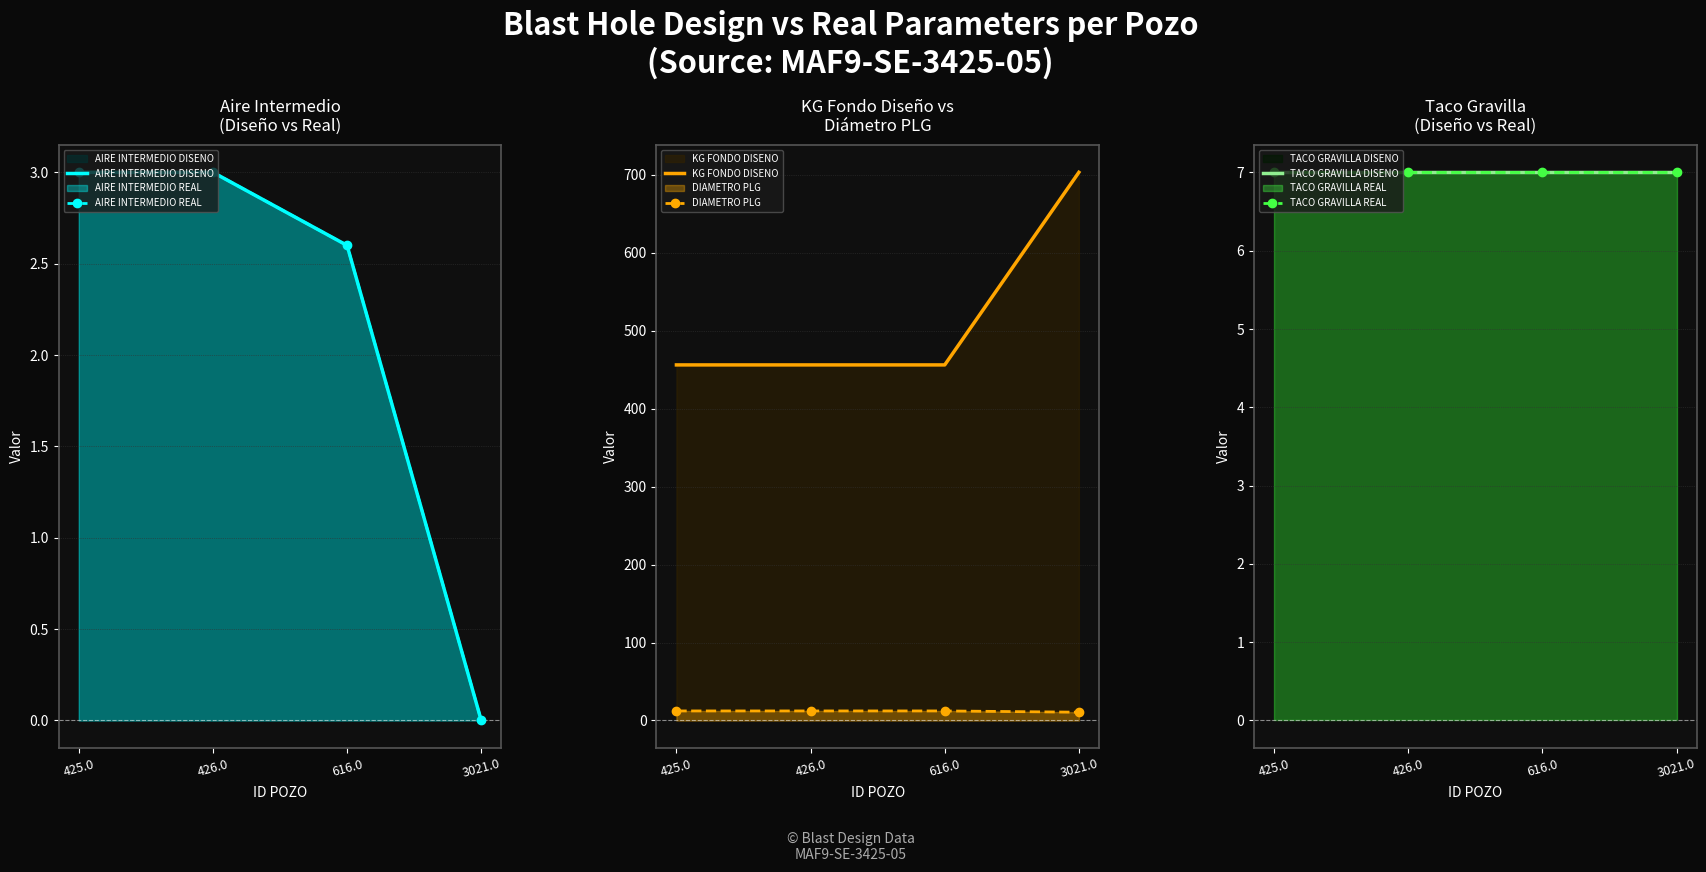

True or false: AIRE INTERMEDIO REAL and TACO GRAVILLA DISENO cross at least once.

False